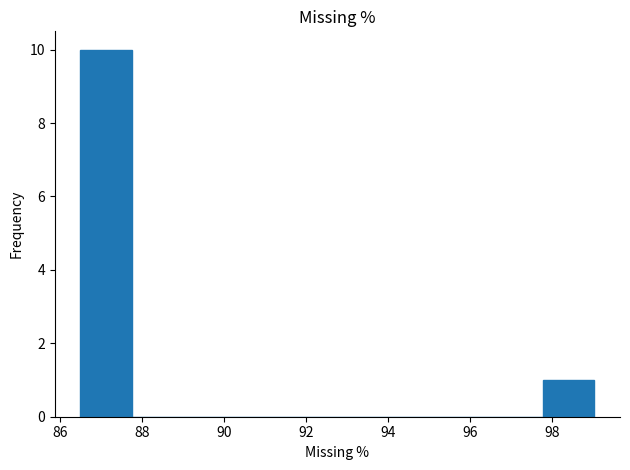

Reading left to right, transcribe this chart: for each bar, give the range it covers on the x-axis and its height. Neither the bar edges nor the heights are printed on the chart, so give them approximately, as read against the axes.

86.4 to 87.8: 10
87.8 to 89.0: 0
89.0 to 90.2: 0
90.2 to 91.6: 0
91.6 to 92.8: 0
92.8 to 94.0: 0
94.0 to 95.2: 0
95.2 to 96.6: 0
96.6 to 97.8: 0
97.8 to 99.0: 1